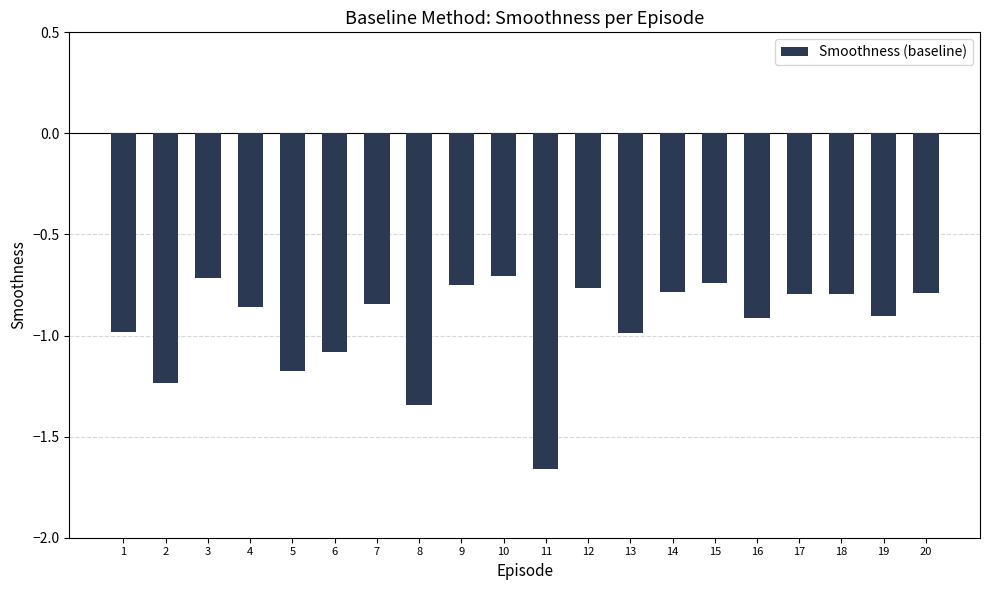

Where is the data nearest to the value -1?

13